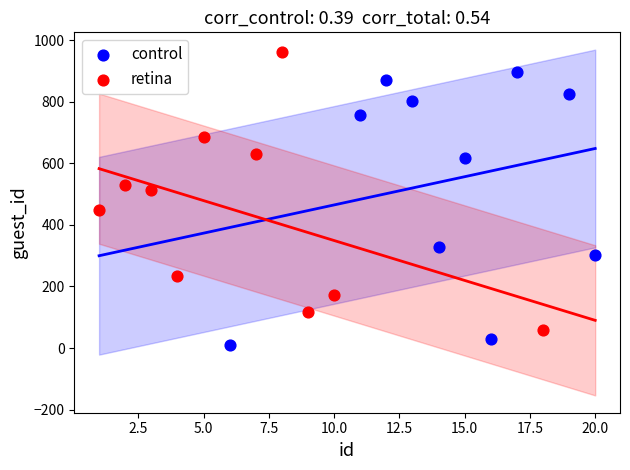

Which series contains the highest Y value?

retina